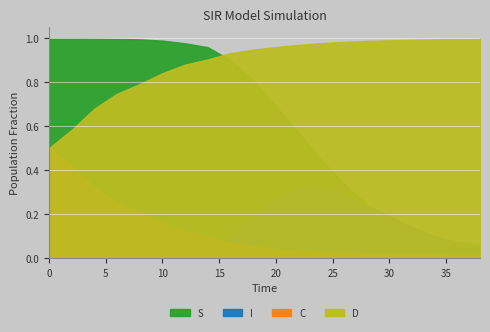

What is the difference between the second highest and second lowest values in the D series?

0.4